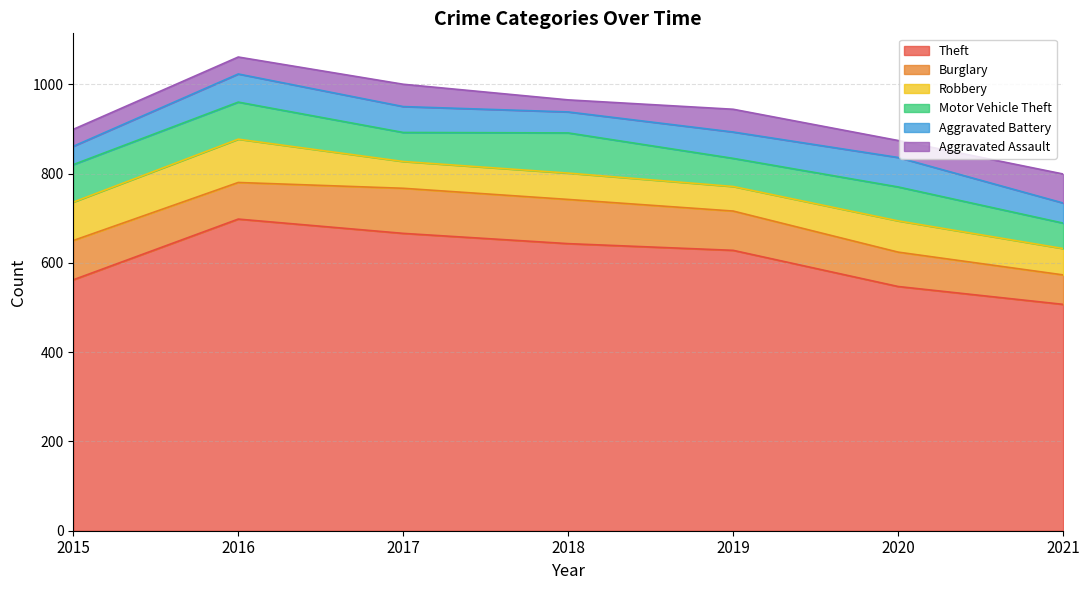

True or false: Theft and Aggravated Assault cross at least once.

False